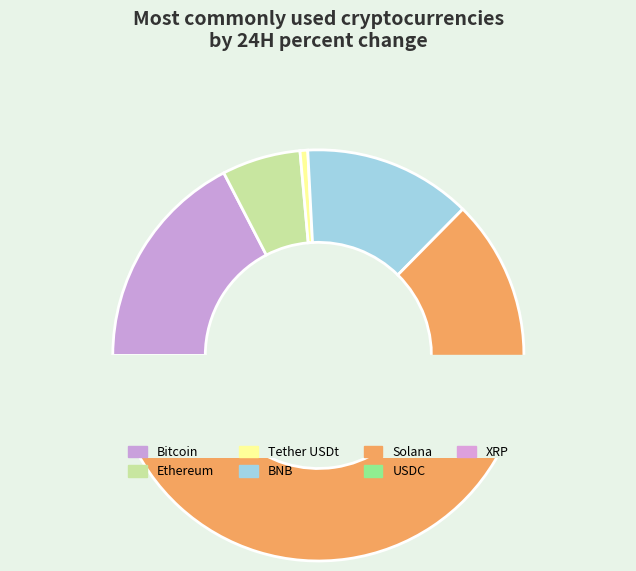

The USDC slice represents 0% of the pie. True or false?

True